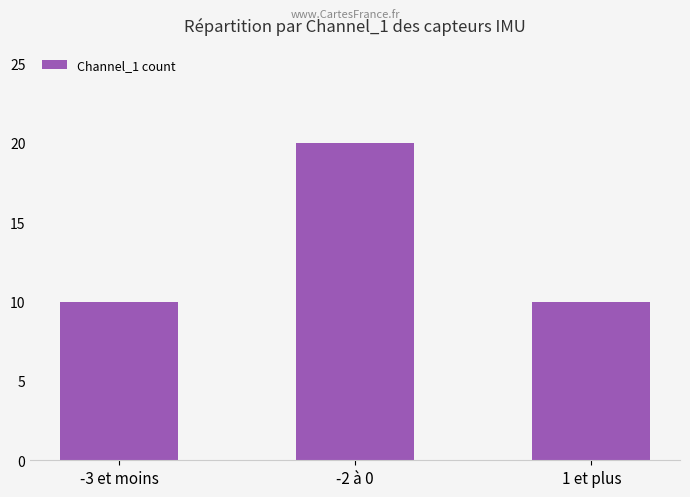

What position from the right is -3 et moins?

3